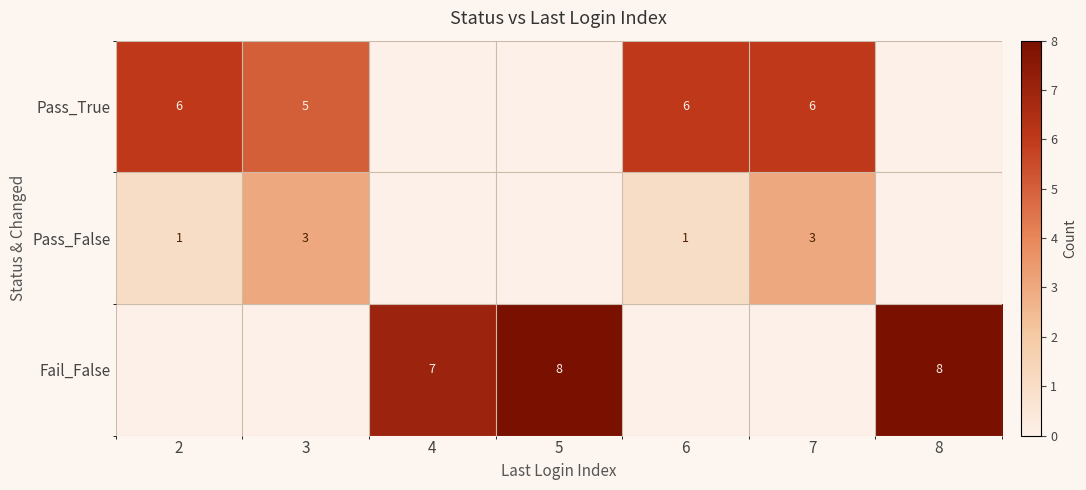

The Fail_False series shows 8 at 5. True or false?

True